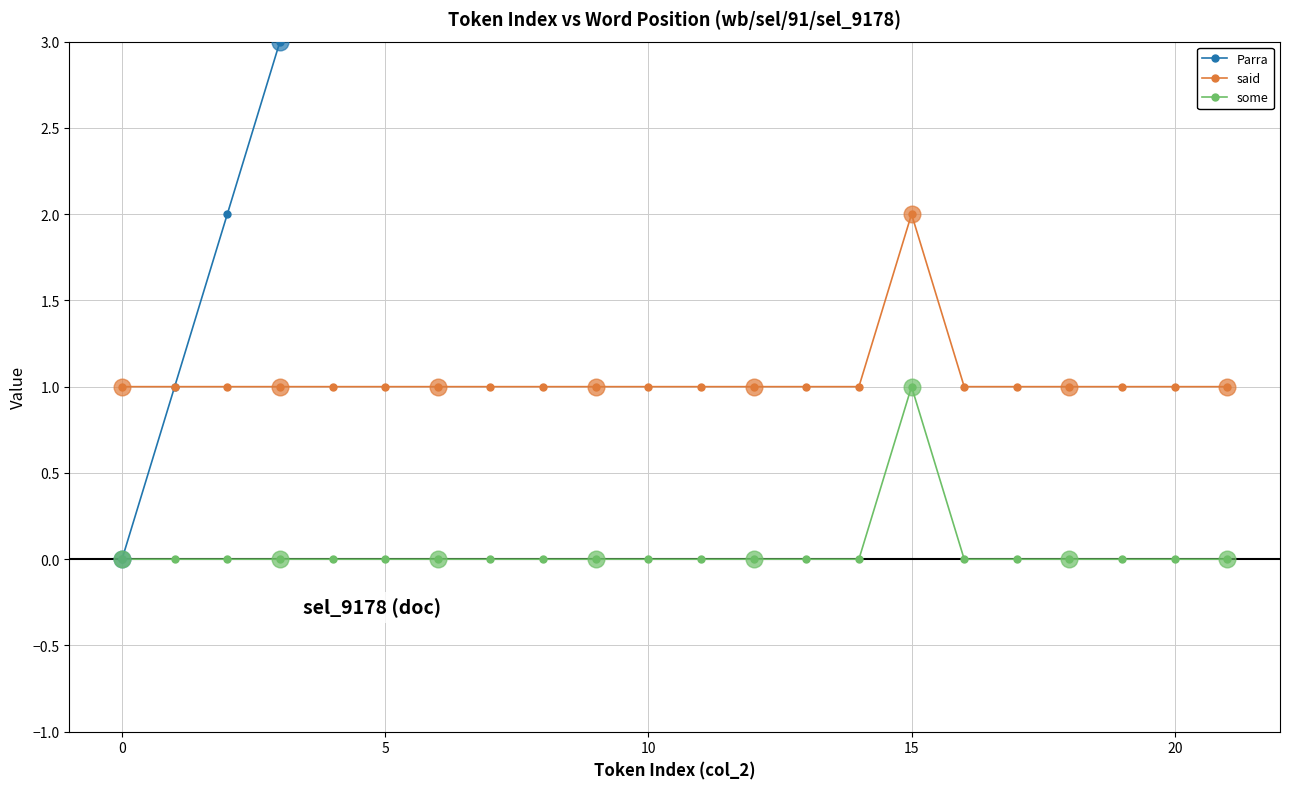

At which label does said reach its peak?

15